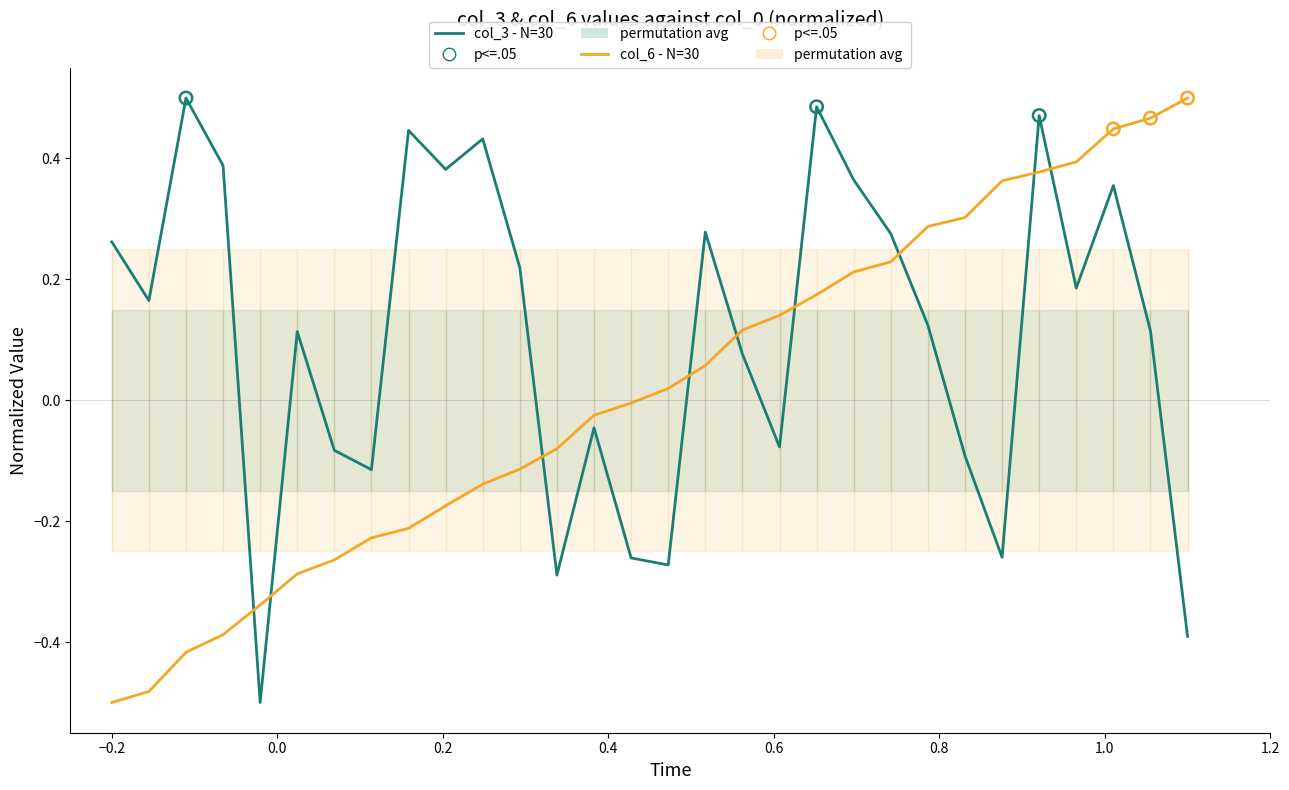

Which series contains the lowest Y value?

col_3 (normalized)